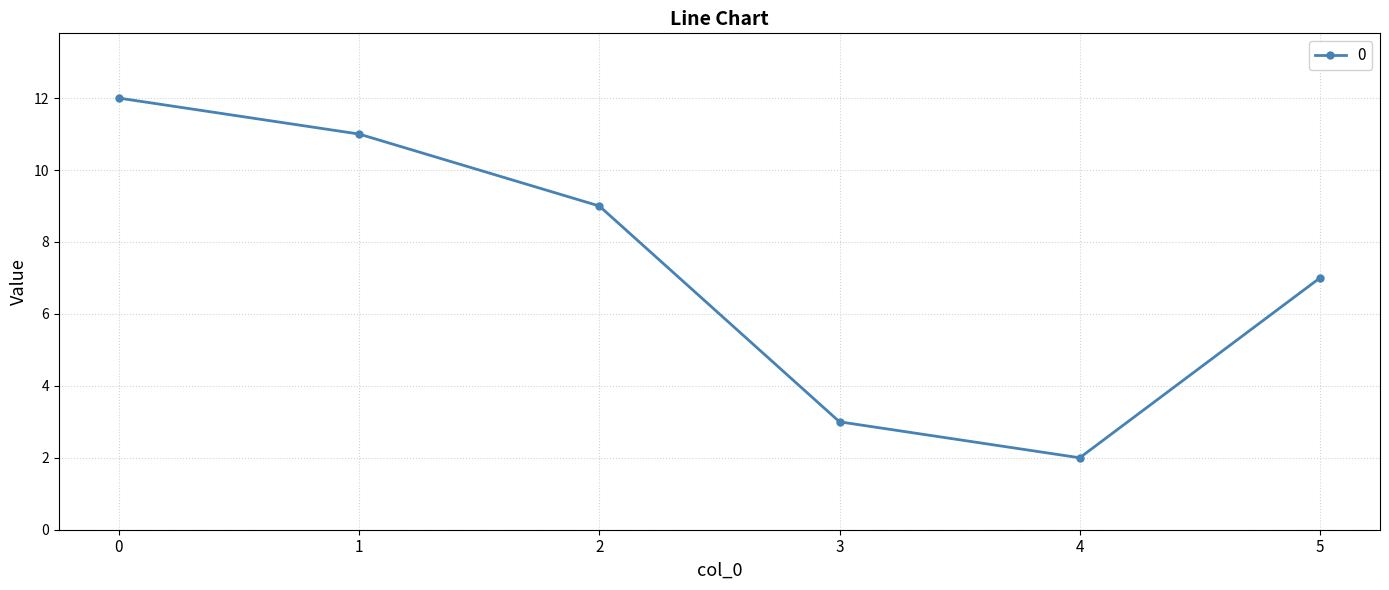

Is it true that the value at 3 is 3?

True